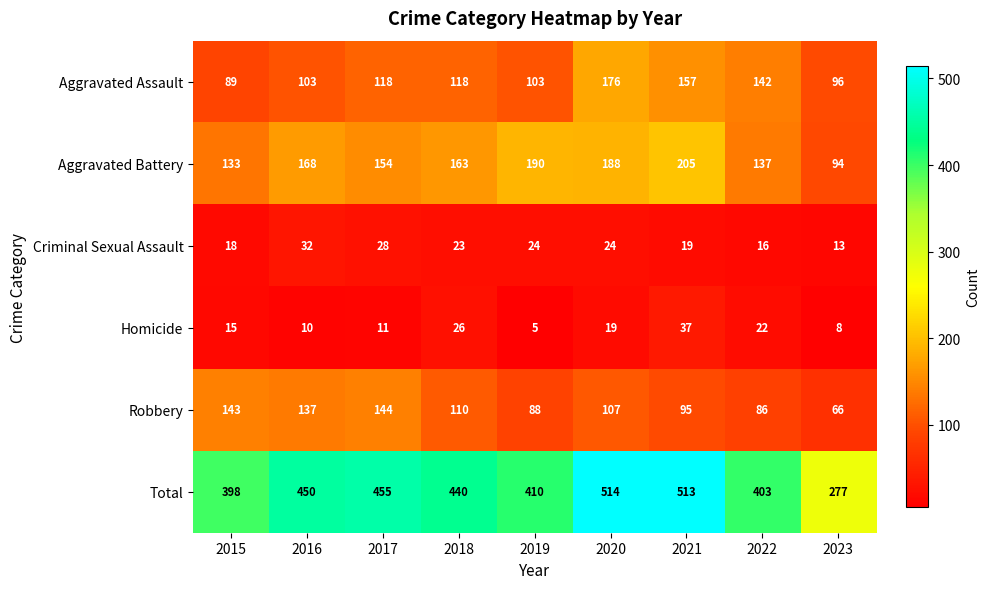

Between 2015 and 2017, which series saw the biggest shift?

Total